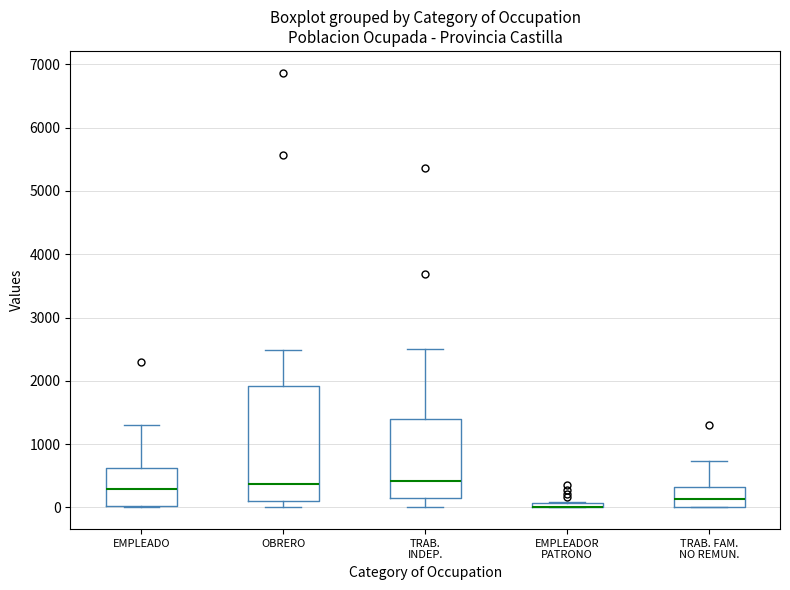

Where does the lower whisker of the box for TRAB. INDEP. end on the y-axis? The values are not printed on the chart, so give them approximately, as read against the axis.

0